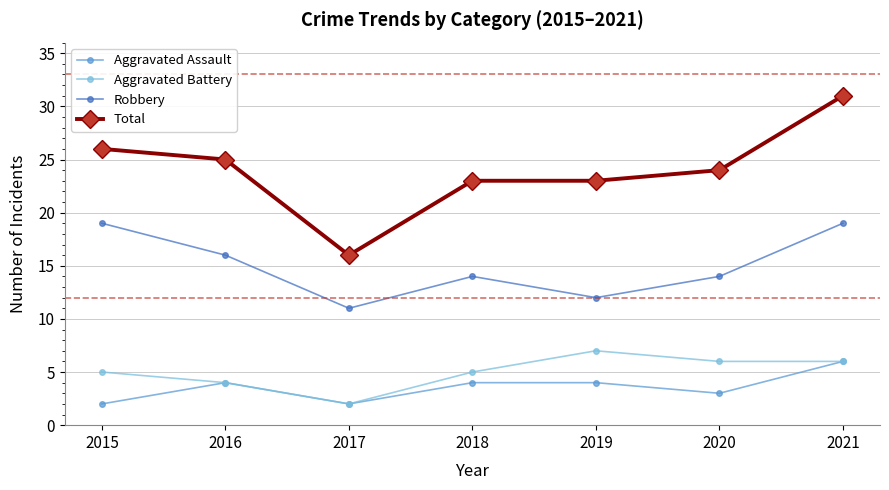

At how many categories does at least one series exceed 8?

7